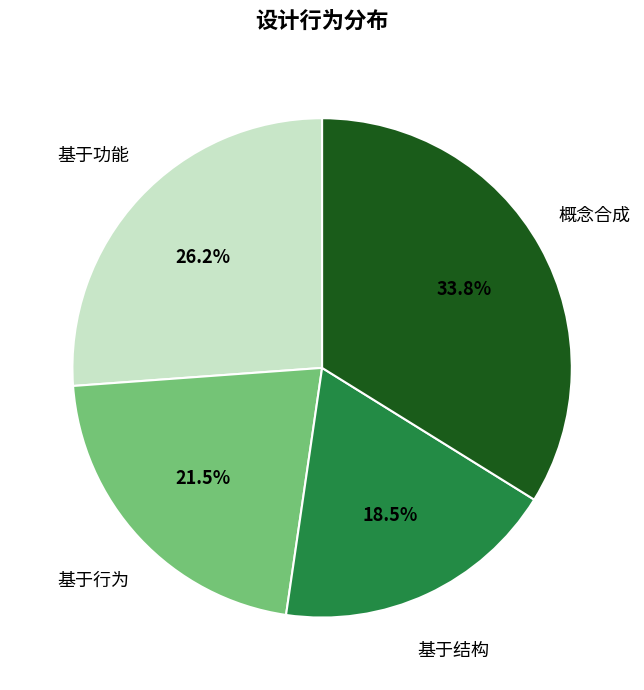

Is there any slice that represents more than half of the pie?

No